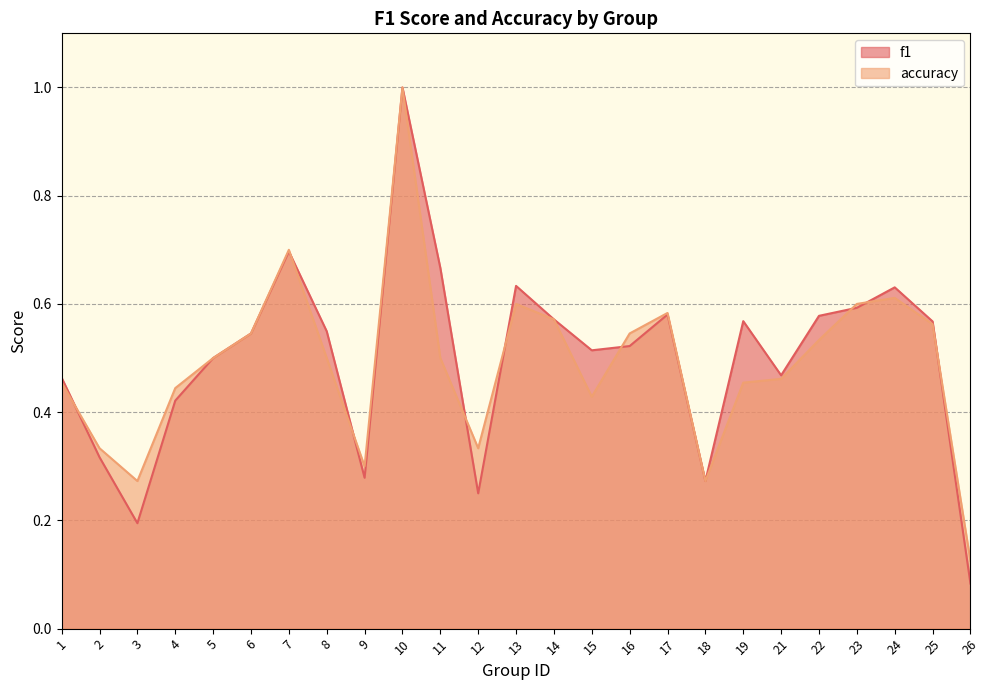

At which label is f1 closest to 0?

26